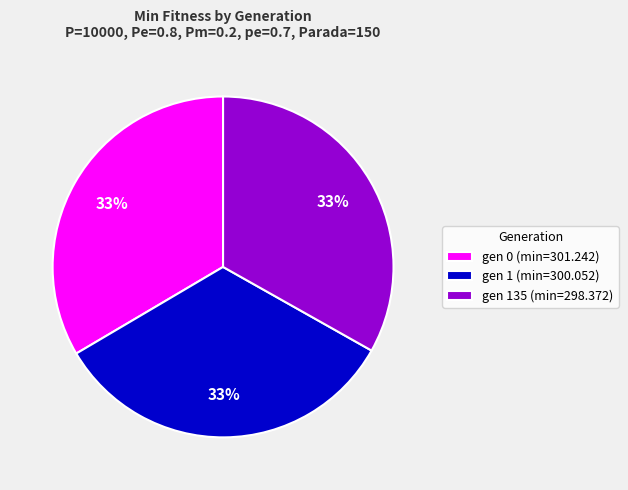

How many segments does this pie chart have?

3